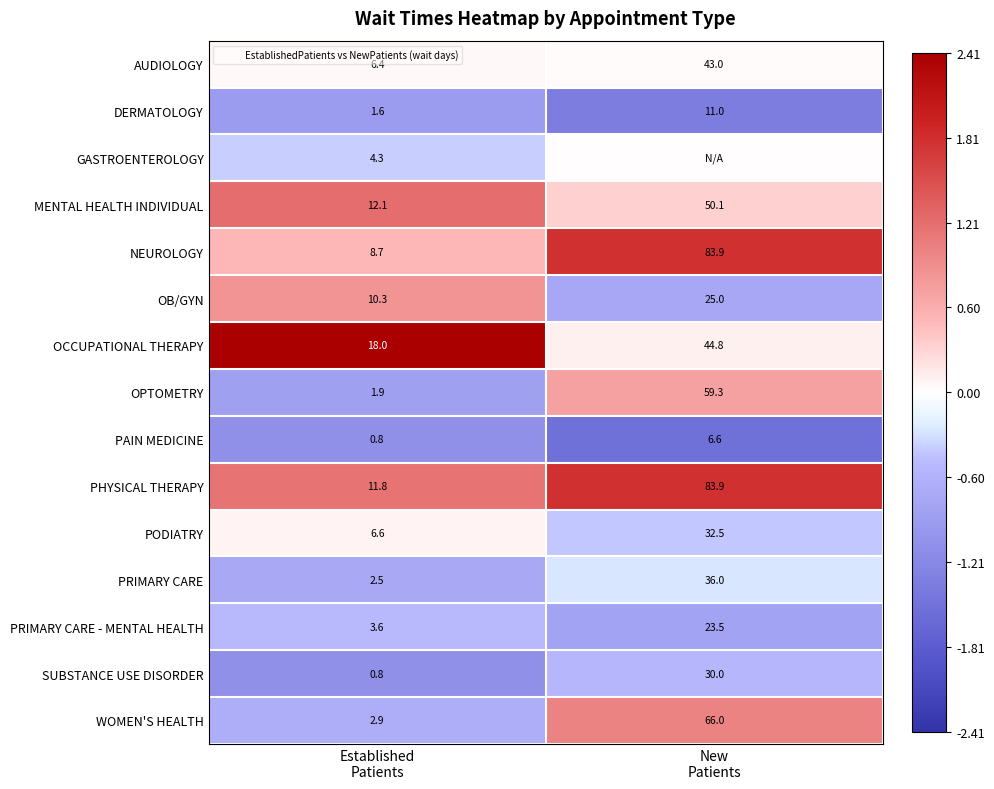

The PODIATRY series shows 0.1 at Established Patients. True or false?

False